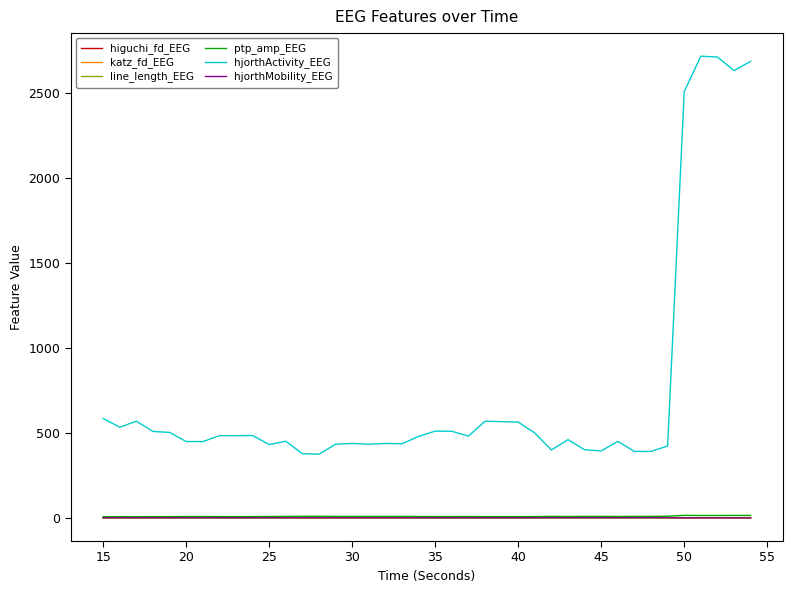

What is the smallest value displayed?

0.1